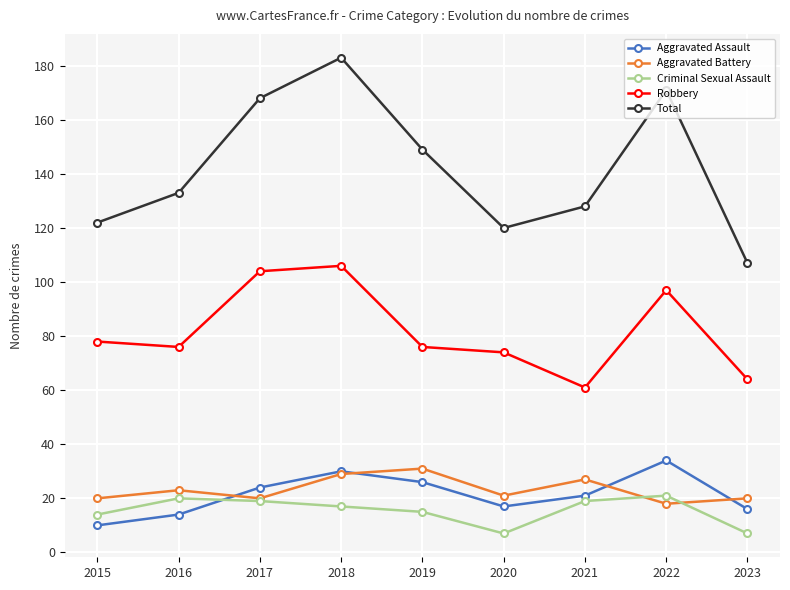

What is the spread (max minus min) of values at 2017?

149